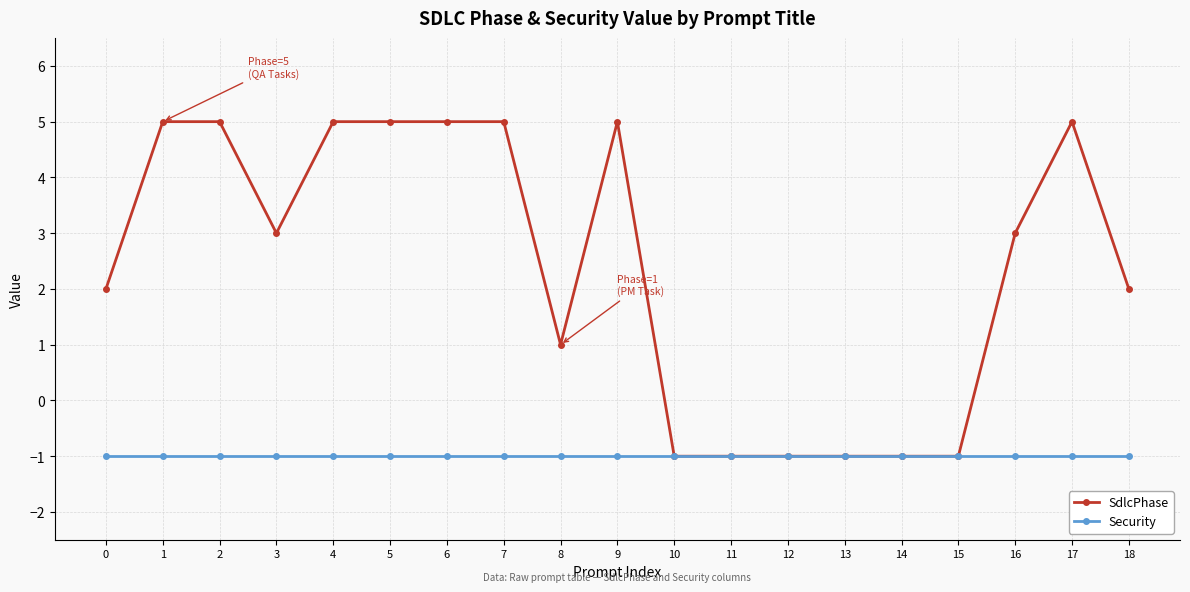

What are all the series names shown in the legend?

SdlcPhase, Security